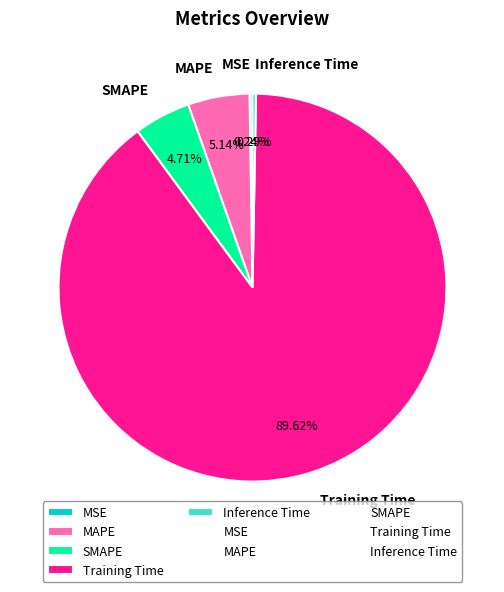

Do MAPE and Inference Time together represent more than half of the pie?

No